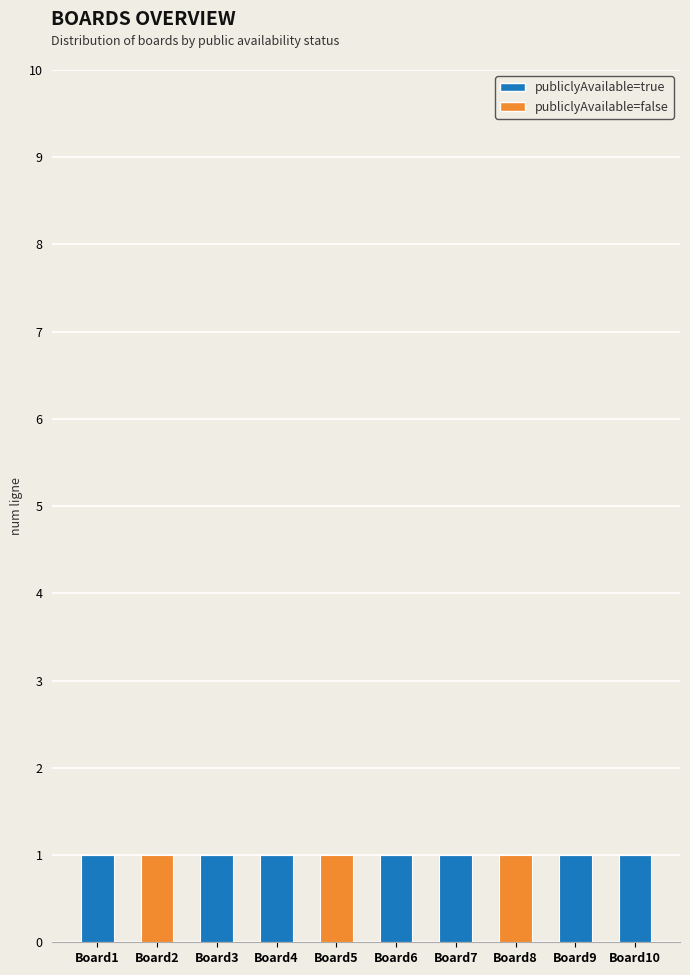

Count the publiclyAvailable=true values in the range 0 to 1.

10